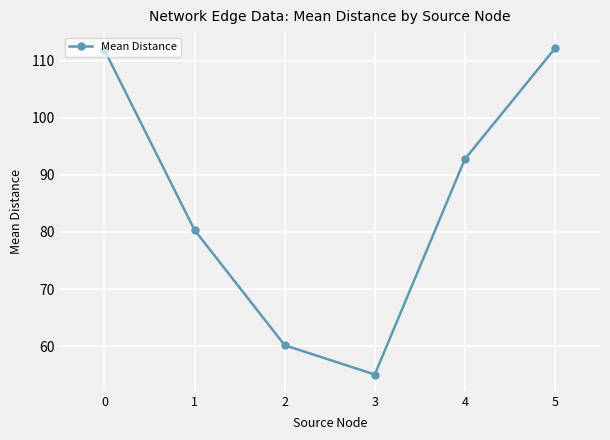

What is the value of the 3rd point from the left?

60.2